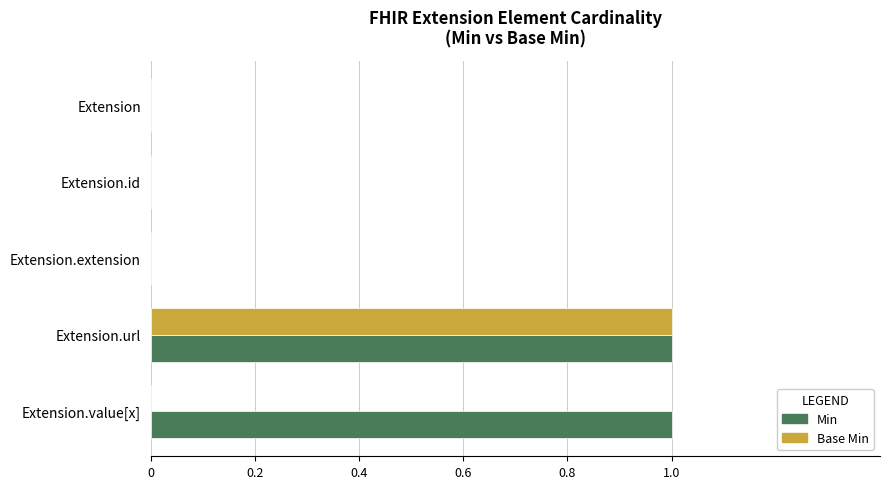

Which category has the highest value in the Base Min series?

Extension.url